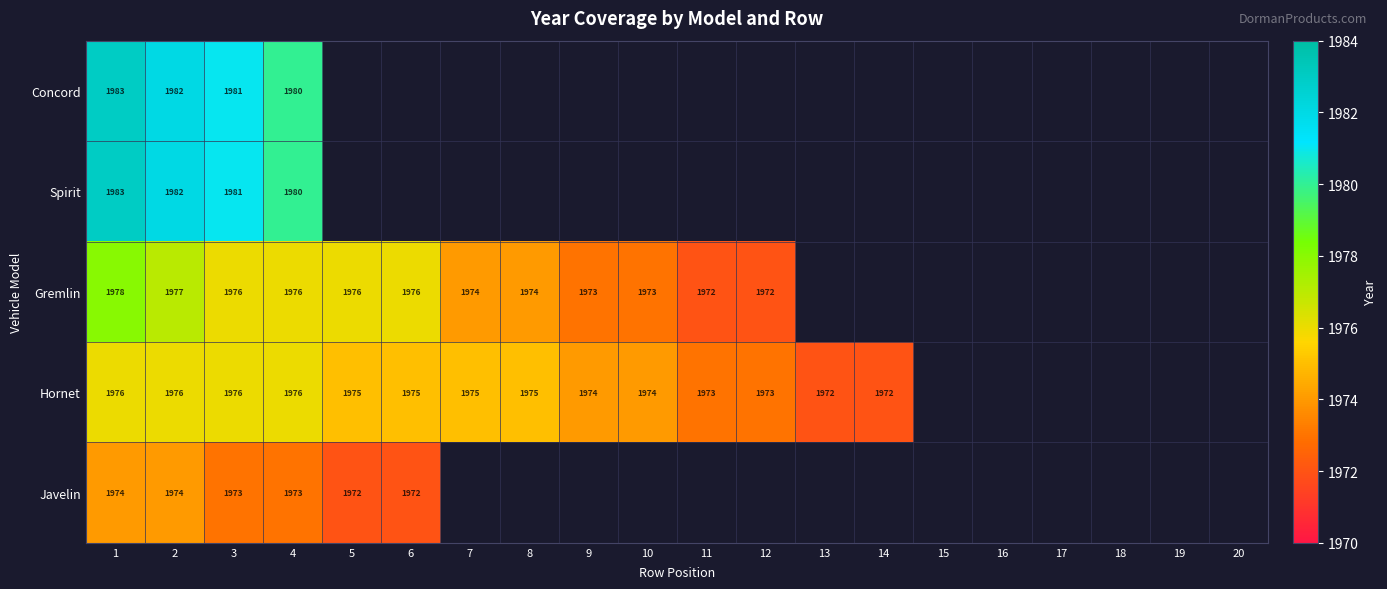

What is the minimum value shown in the chart?

1972.0